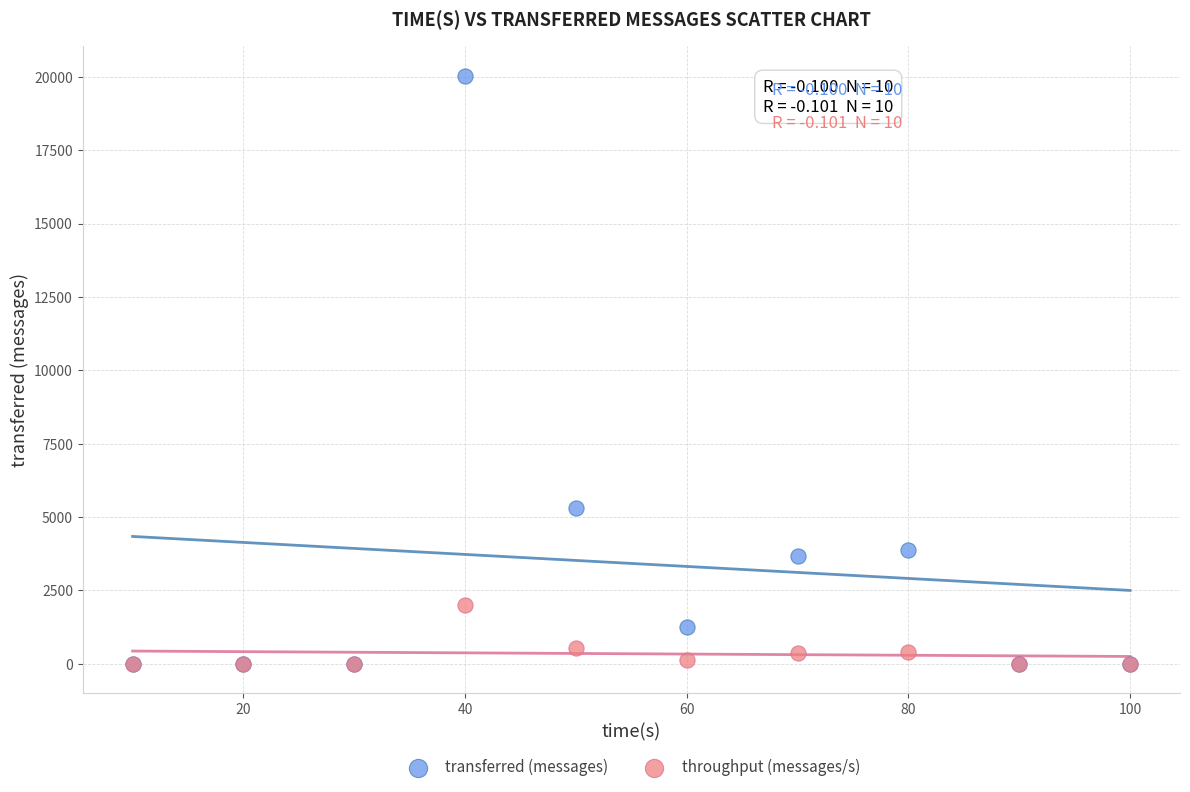

Which series has the largest Y range (max minus min)?

transferred (messages)